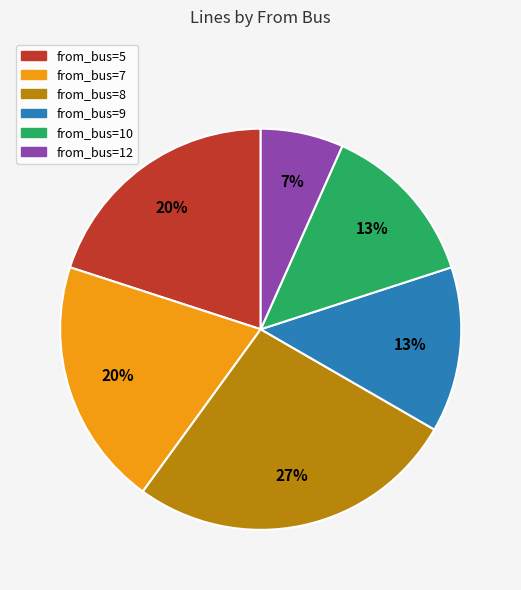

To the nearest percent, what is the average slice percentage?

17%